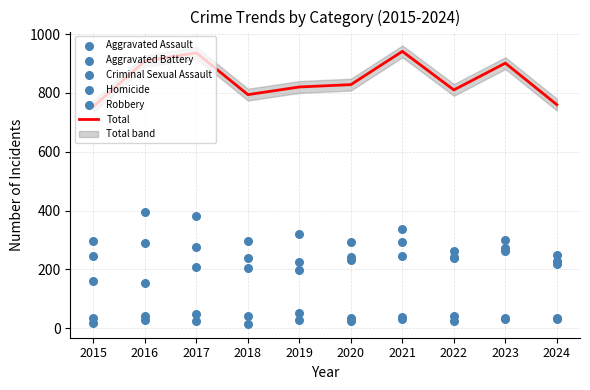

Which series has the largest total across all categories?

Total